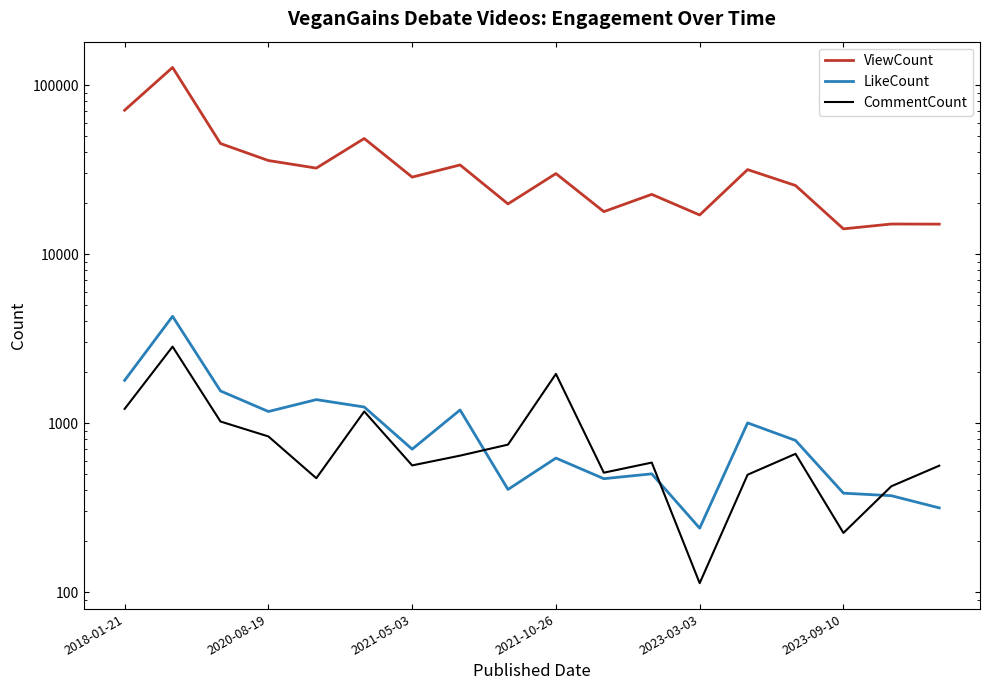

What are all the series names shown in the legend?

ViewCount, LikeCount, CommentCount